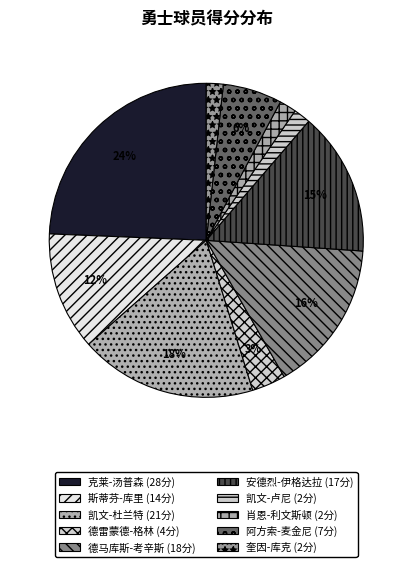

Rank the categories by value from highest to lowest.

克莱-汤普森, 凯文-杜兰特, 德马库斯-考辛斯, 安德烈-伊格达拉, 斯蒂芬-库里, 阿方索-麦金尼, 德雷蒙德-格林, 凯文-卢尼, 肖恩-利文斯顿, 奎因-库克